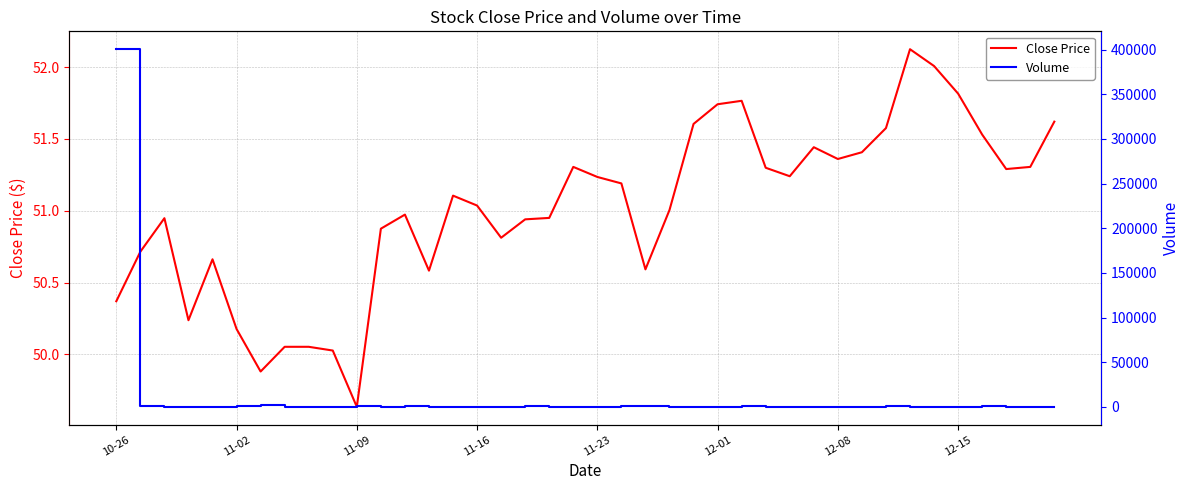

What is the maximum value for Close Price?

52.1